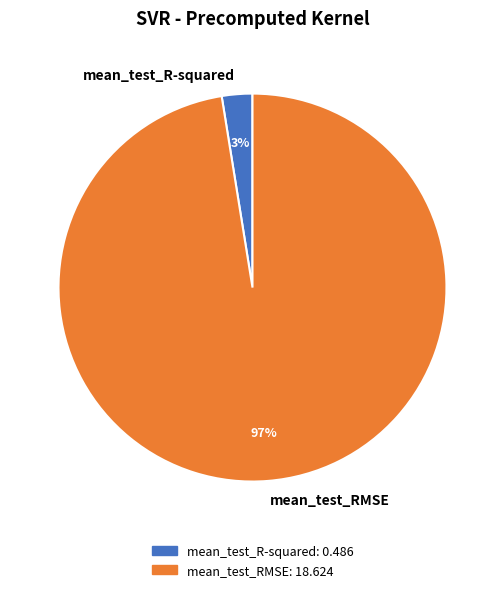

Is the sum of mean_test_R-squared and mean_test_RMSE greater than half?

Yes